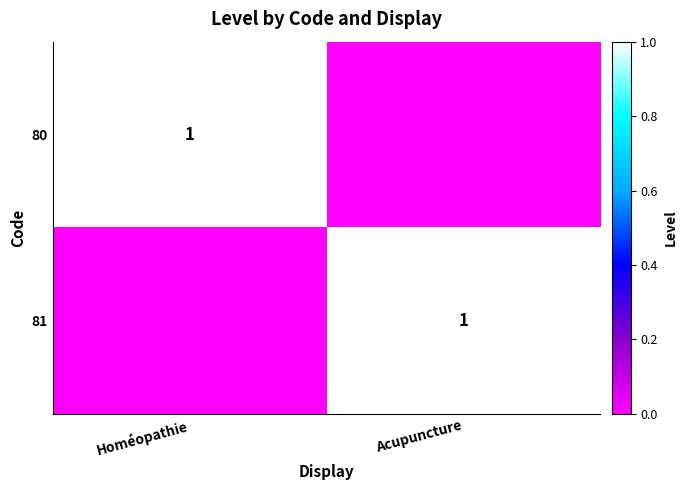

True or false: 81 has a value of 1 at Acupuncture.

True